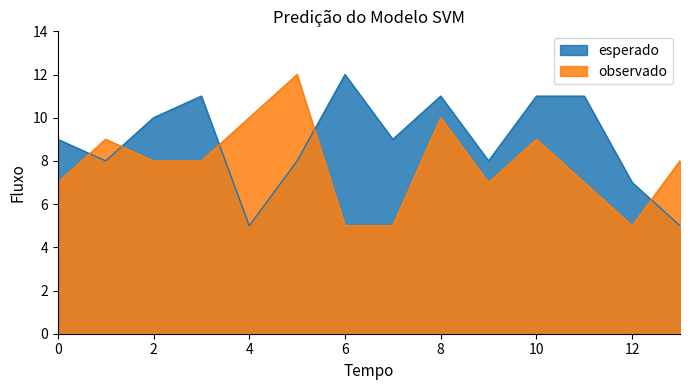

Count the to_bus values in the range 8 to 11.

10